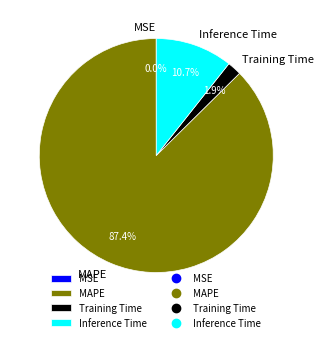

Combined, do MAPE and Inference Time account for over 50%?

Yes